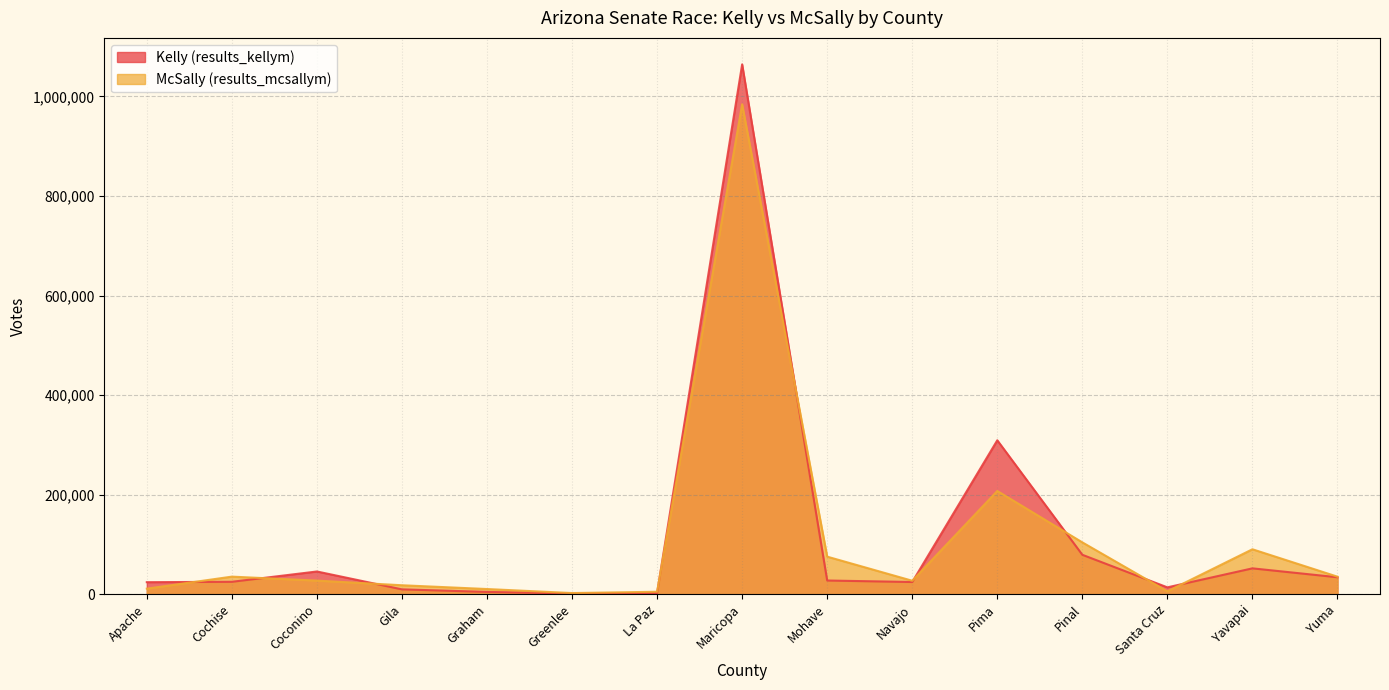

Where does the McSally (results_mcsallym) series first go above 27255?

Cochise